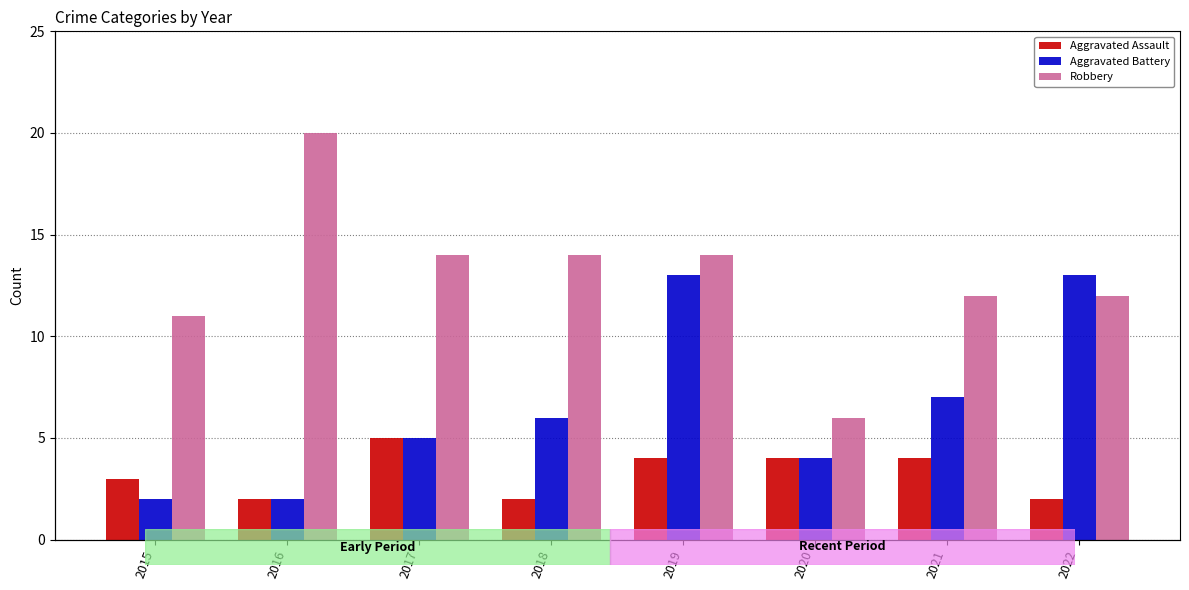

Is it true that Robbery equals 8 at 2015?

False